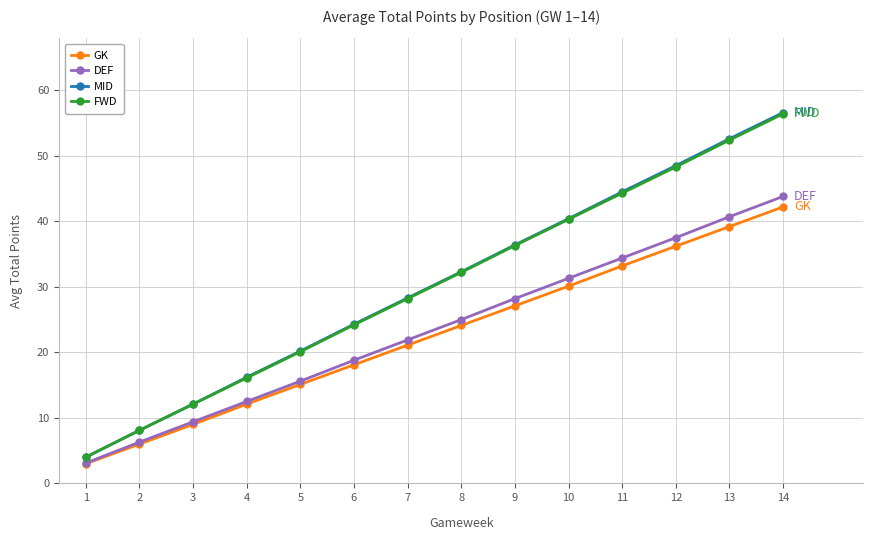

Rank the categories by FWD value from lowest to highest.

1, 2, 3, 4, 5, 6, 7, 8, 9, 10, 11, 12, 13, 14